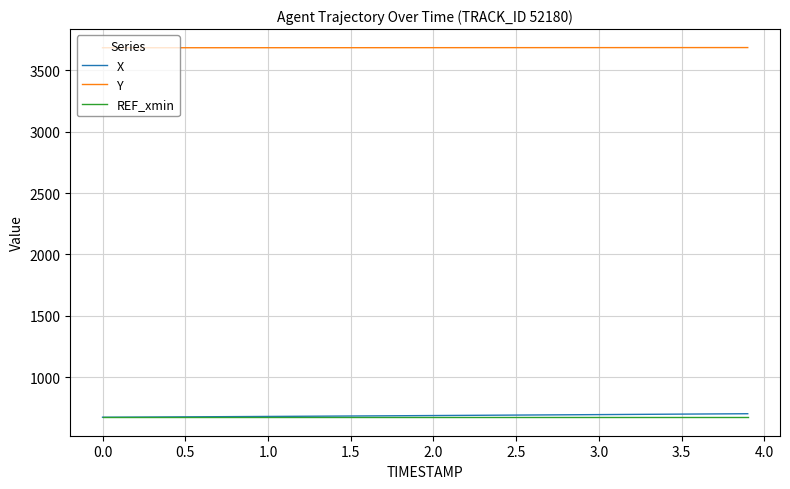

What is the lowest value of the Y series?

3684.1